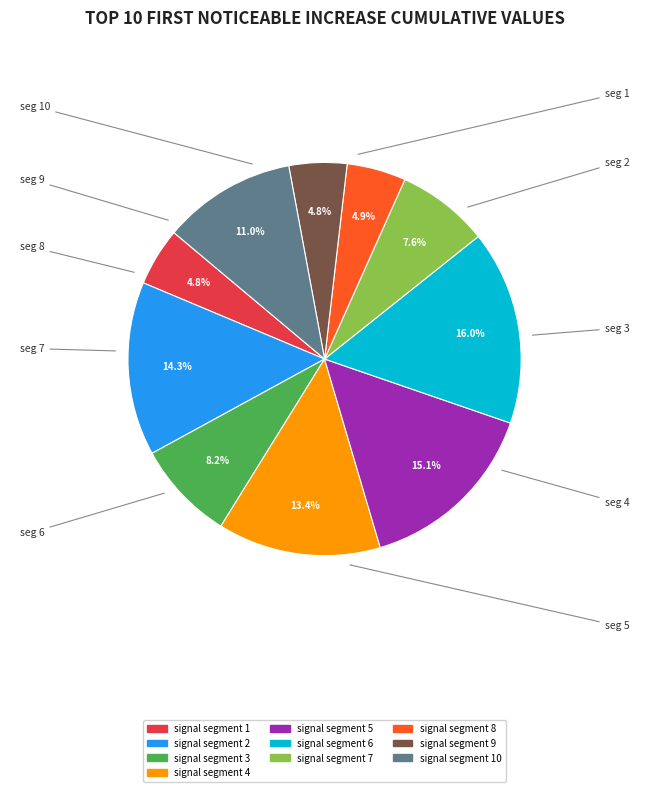

Is there any slice that represents more than half of the pie?

No